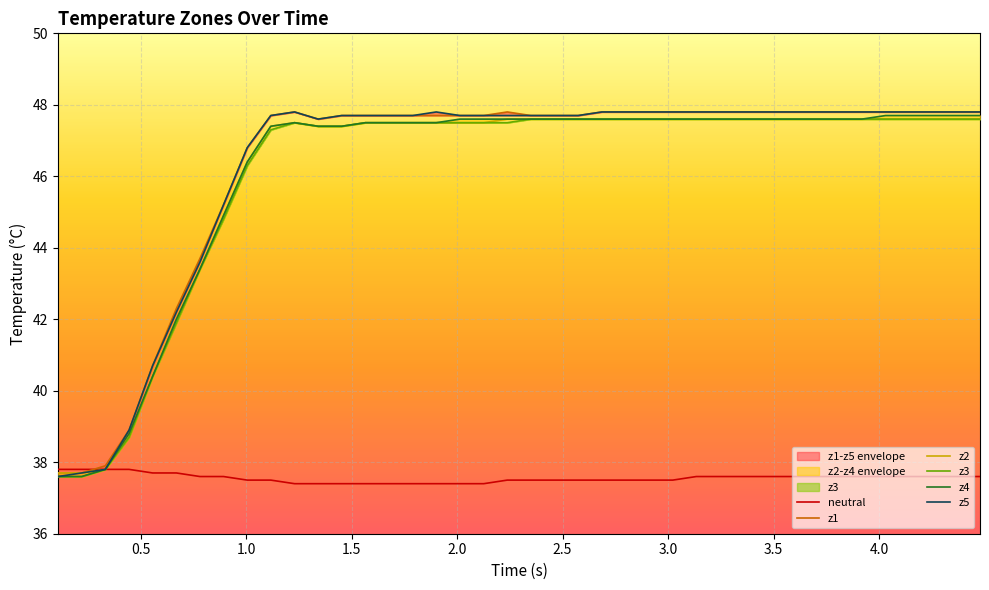

What is the average value of the z2 series?

46.1